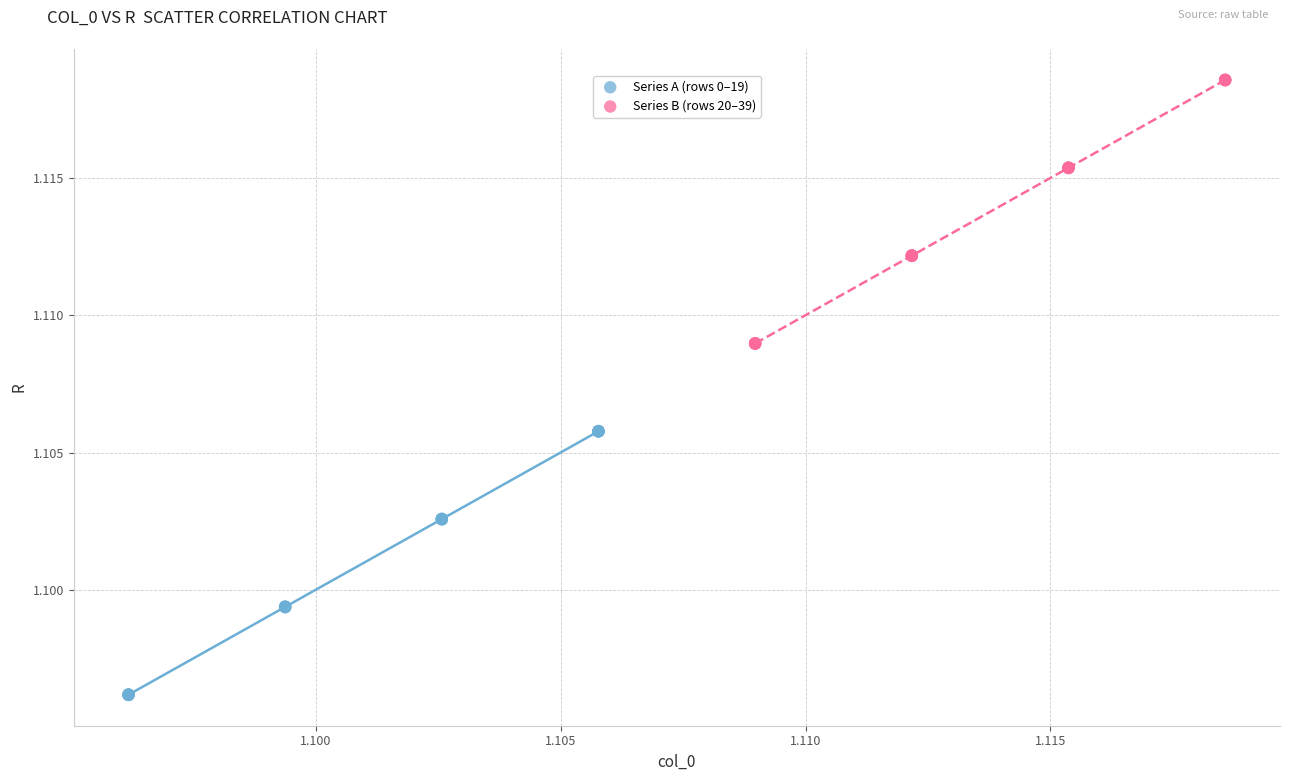

What are all the series names shown in the legend?

Series A (rows 0–19), Series B (rows 20–39)